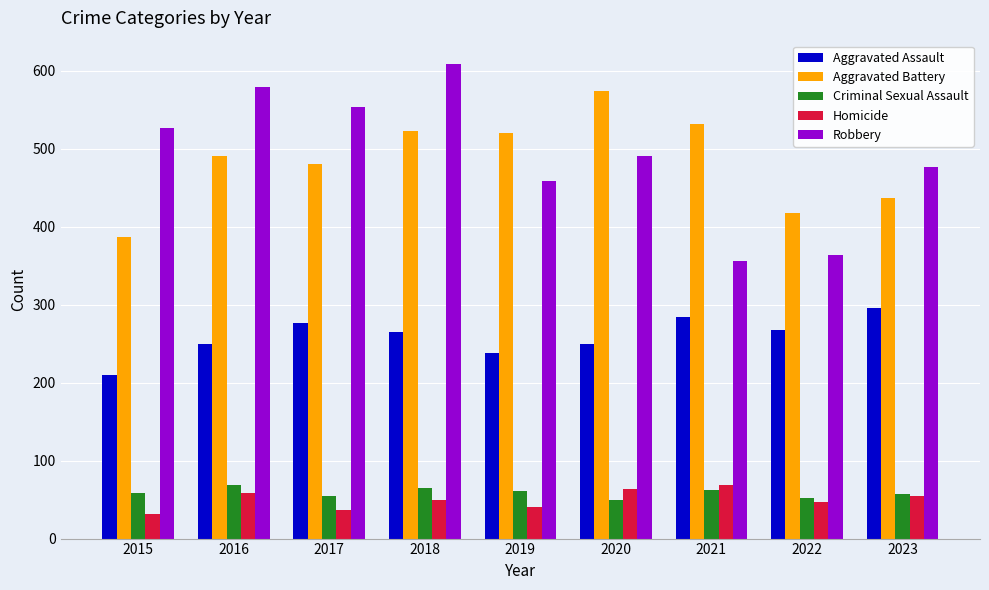

What is the difference between the second highest and second lowest values in the Homicide series?

26